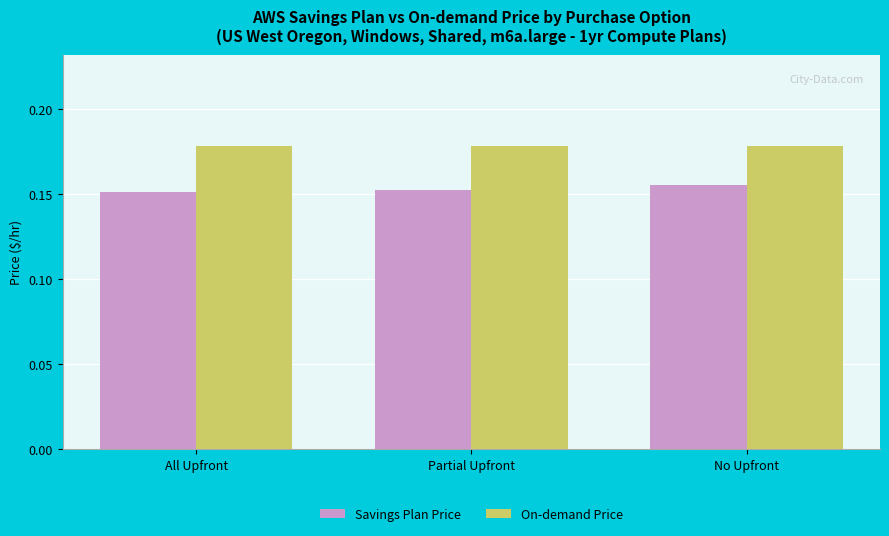

How many distinct data groups are displayed?

2